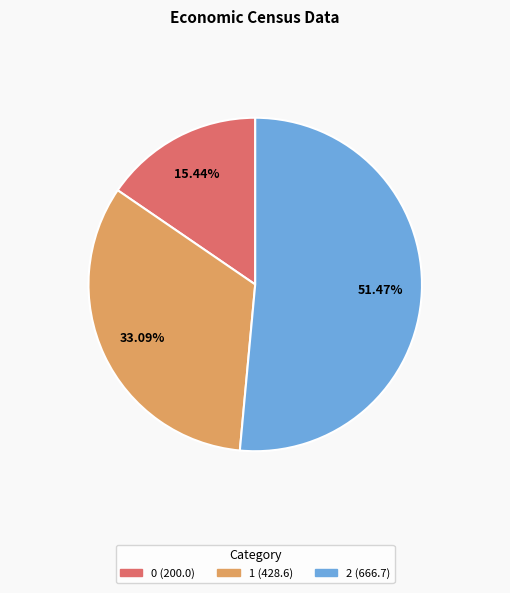

How many segments does this pie chart have?

3